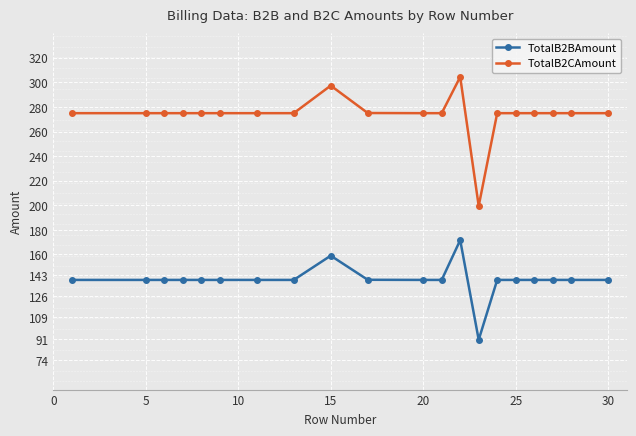

True or false: TotalB2BAmount and TotalB2CAmount intersect in this chart.

False